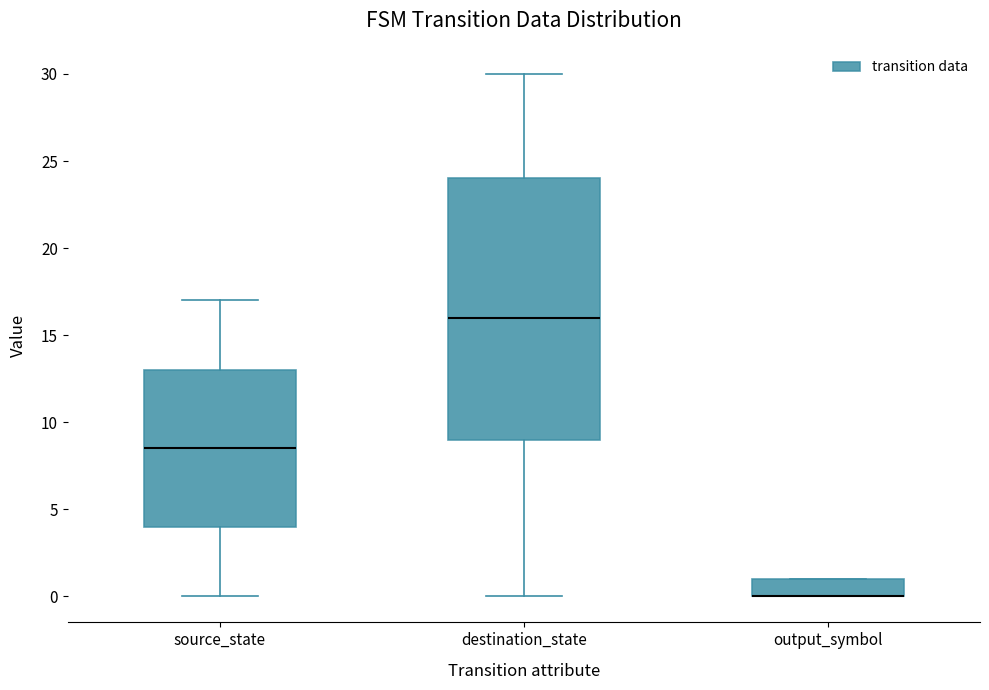

Where is the upper edge of the box for output_symbol on the y-axis? The values are not printed on the chart, so give them approximately, as read against the axis.

1.0